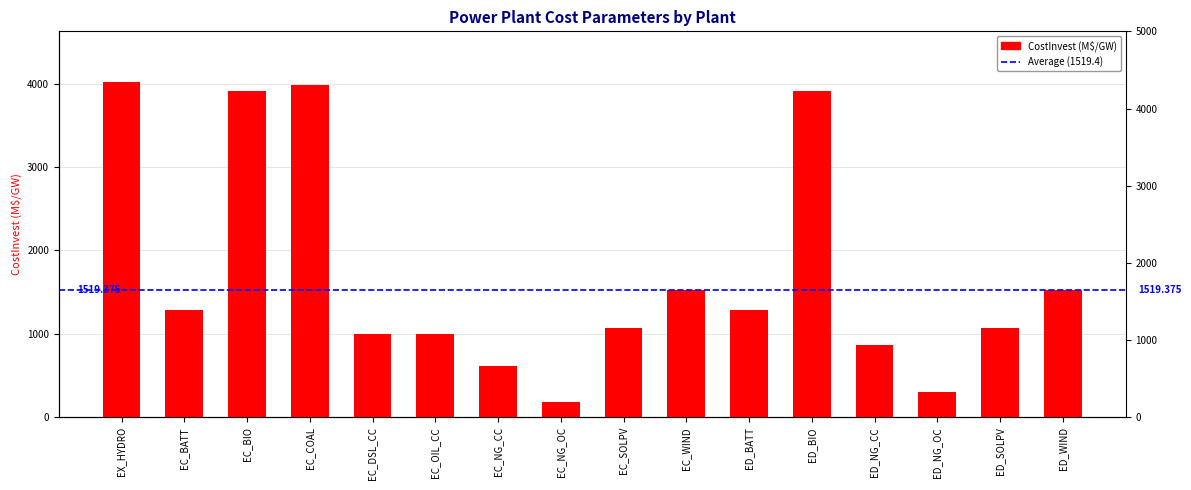

Does the chart contain any negative values?

No